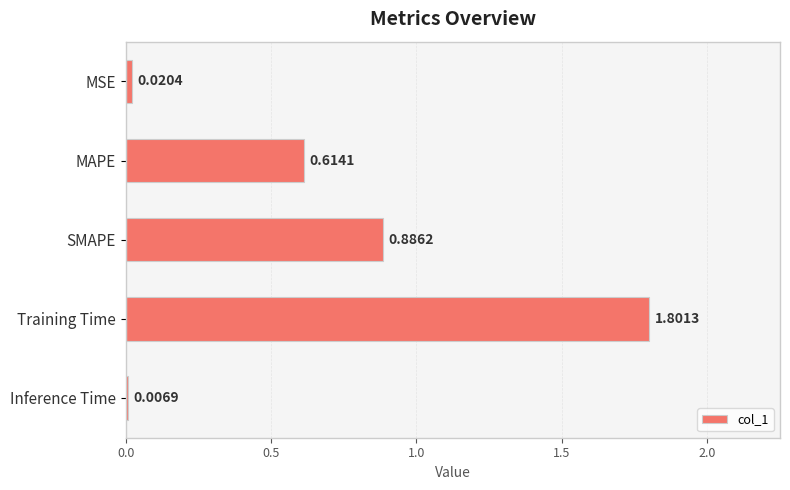

List the labels in order of value, largest first.

Training Time, SMAPE, MAPE, MSE, Inference Time